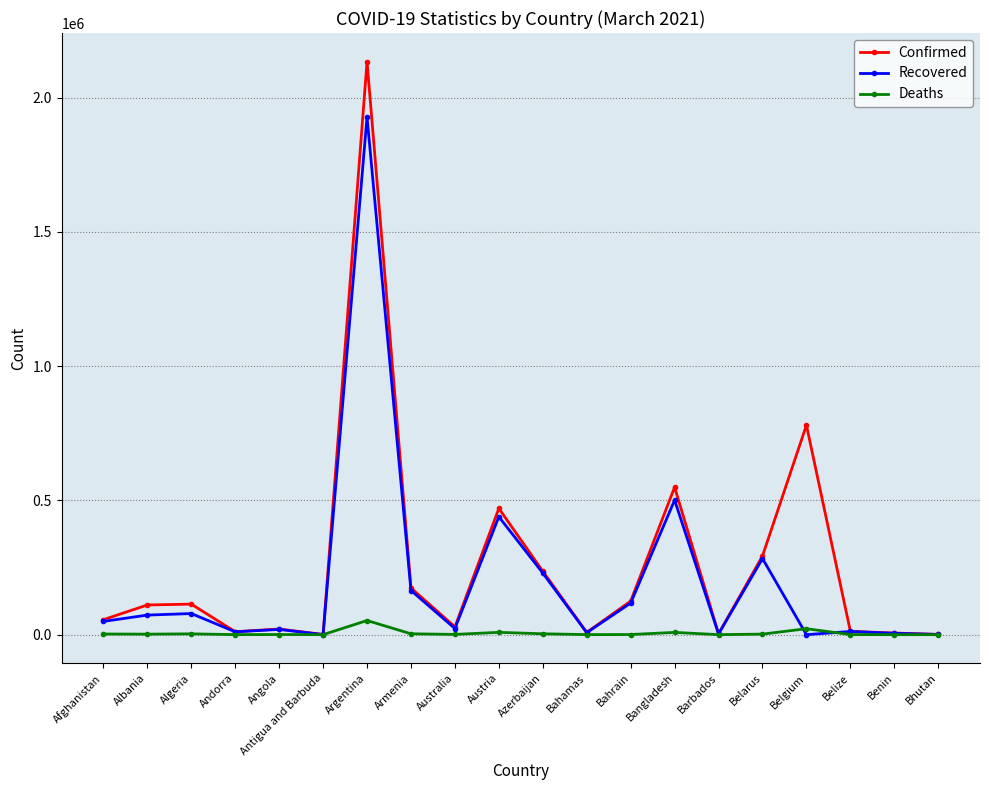

What is the difference between the highest and lowest values at Belarus?

291083